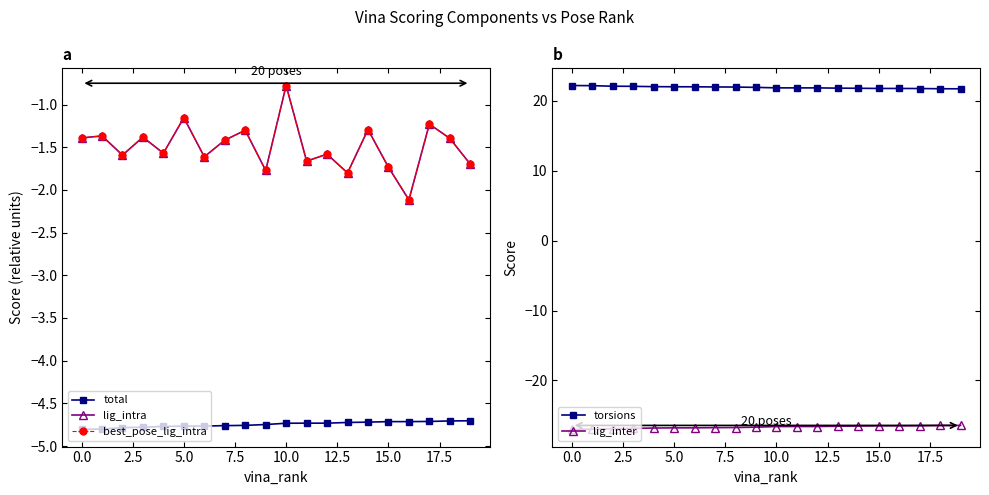

What is the lowest value of the lig_inter series?

-27.0